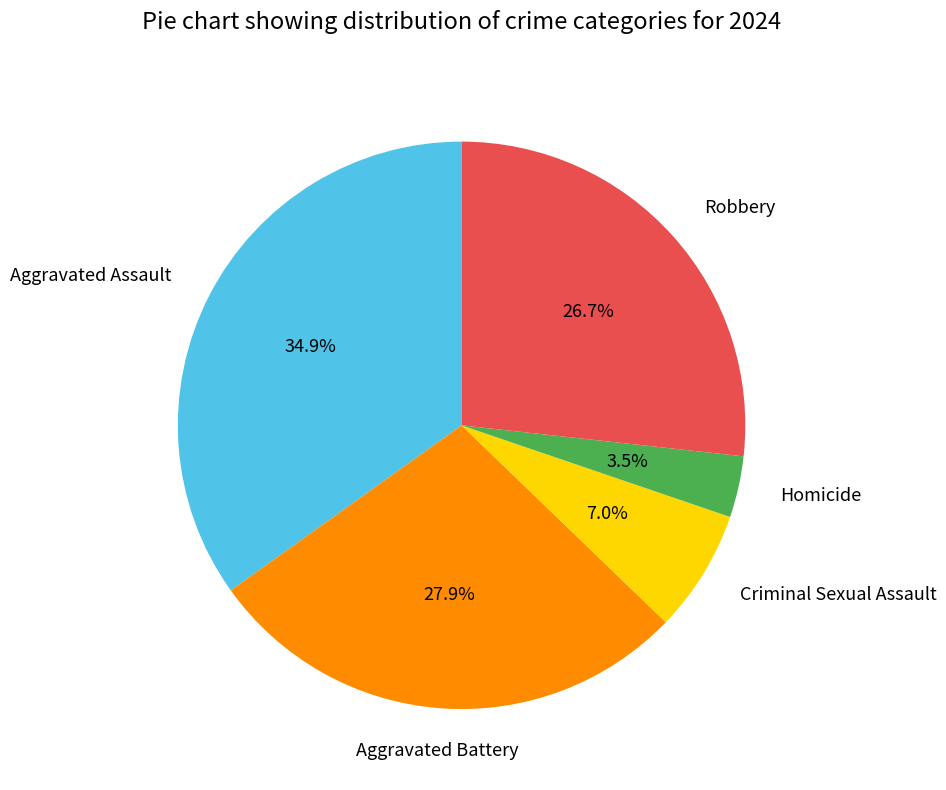

Is there any slice that represents more than half of the pie?

No